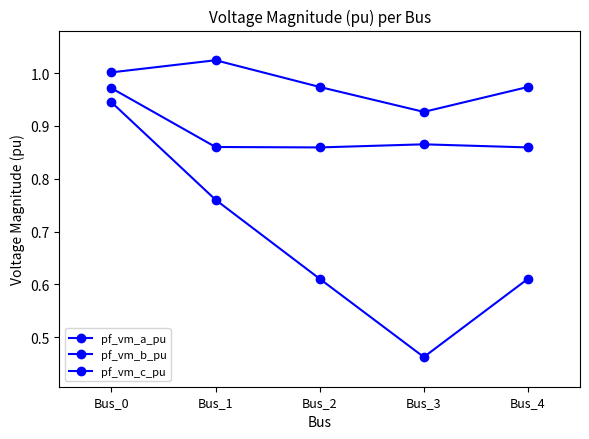

What is the difference between the pf_vm_a_pu values at Bus_1 and Bus_3?

0.1